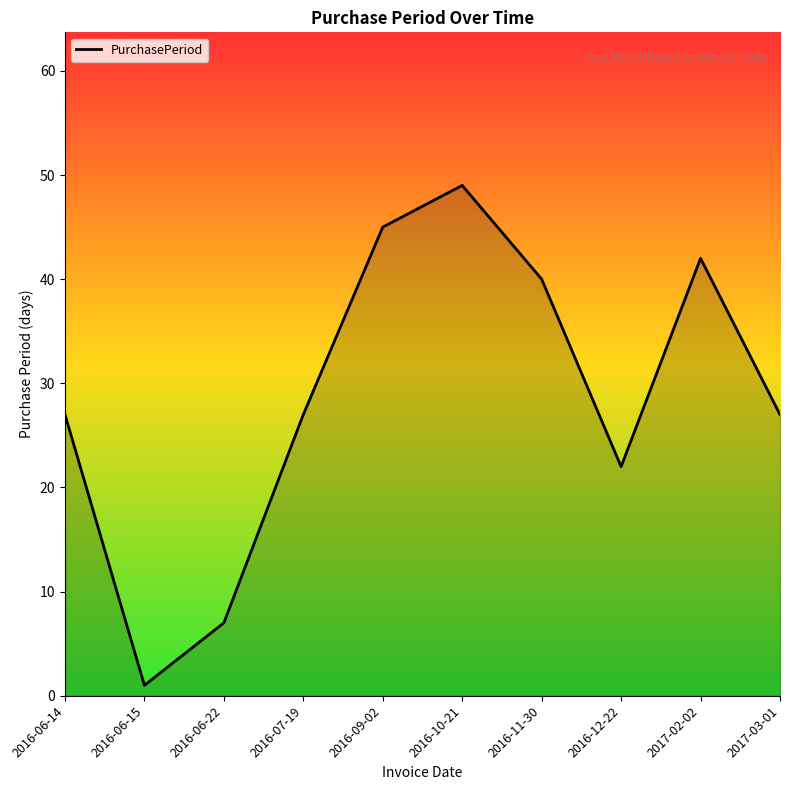

What is the difference between the values at 2016-12-22 and 2016-06-22?

15